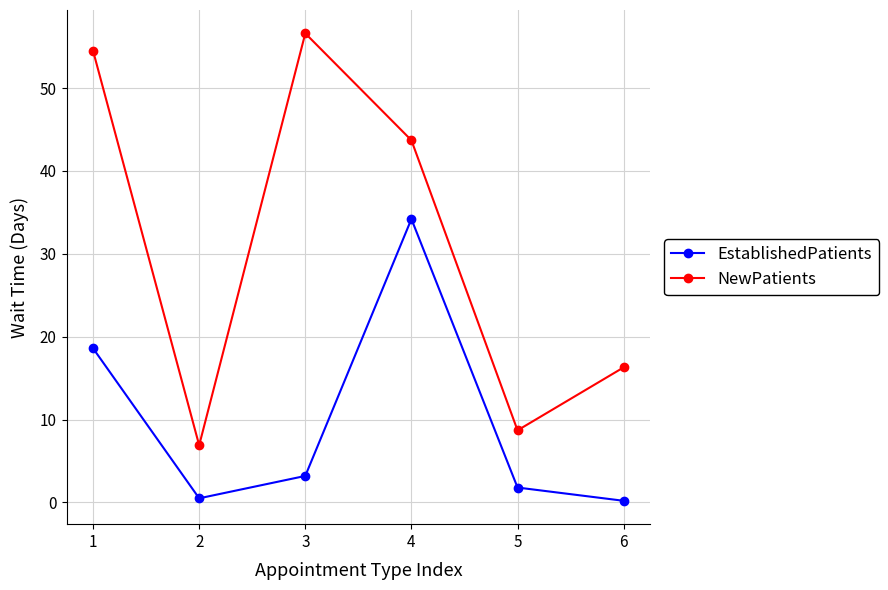

What is the difference between the highest and lowest values at 5?

6.9